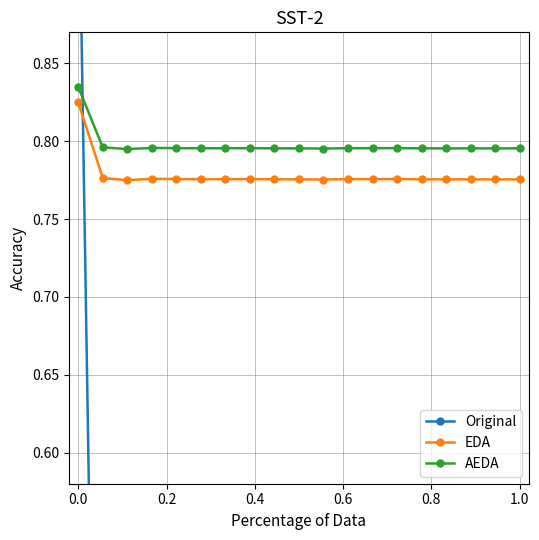

How many EDA values are between 0 and 1?

19